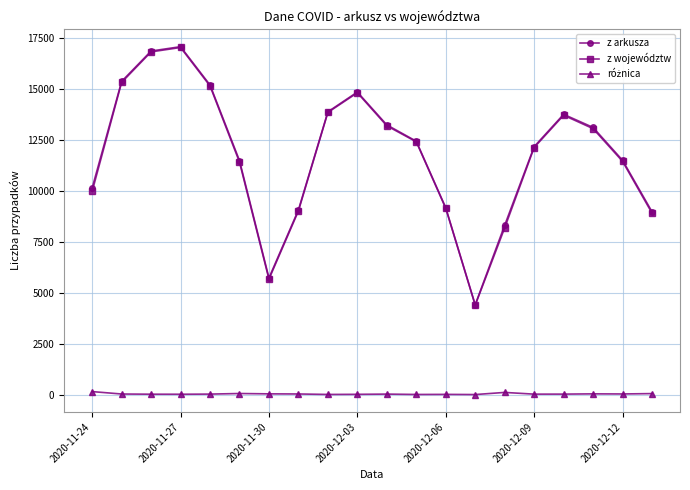

At how many categories does at least one series exceed 7736?

18